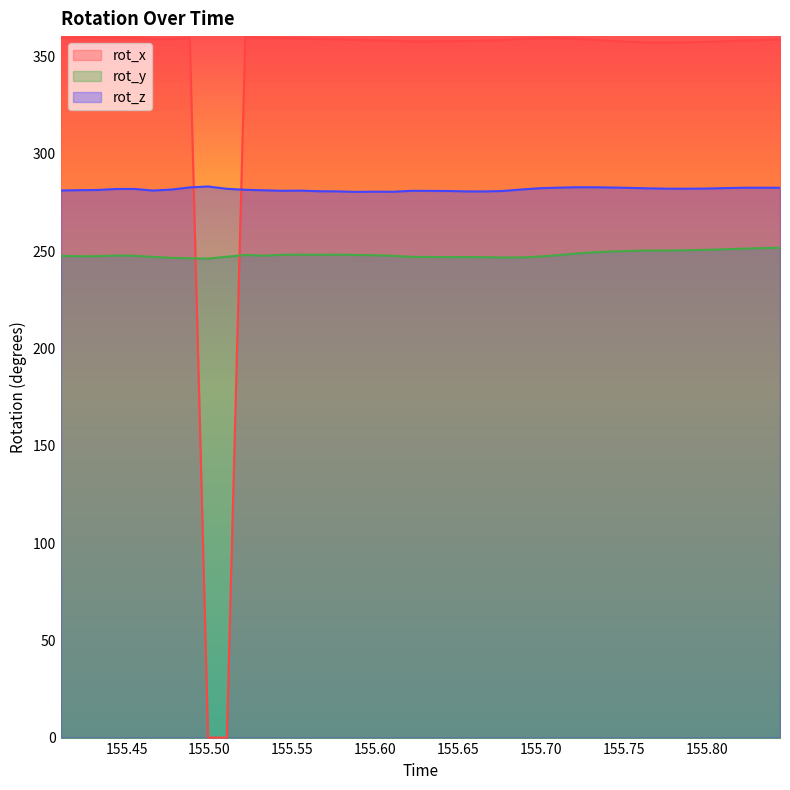

Which category has the lowest value in the rot_y series?

155.4991